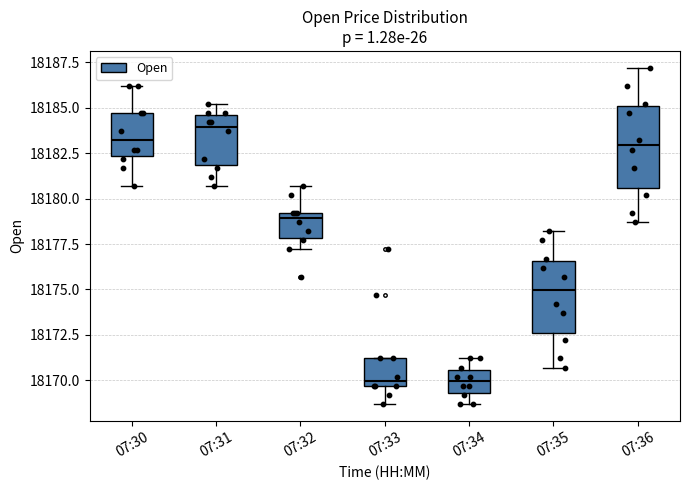

Where does the upper whisker of the box for 07:35 end on the y-axis? The values are not printed on the chart, so give them approximately, as read against the axis.

18178.0